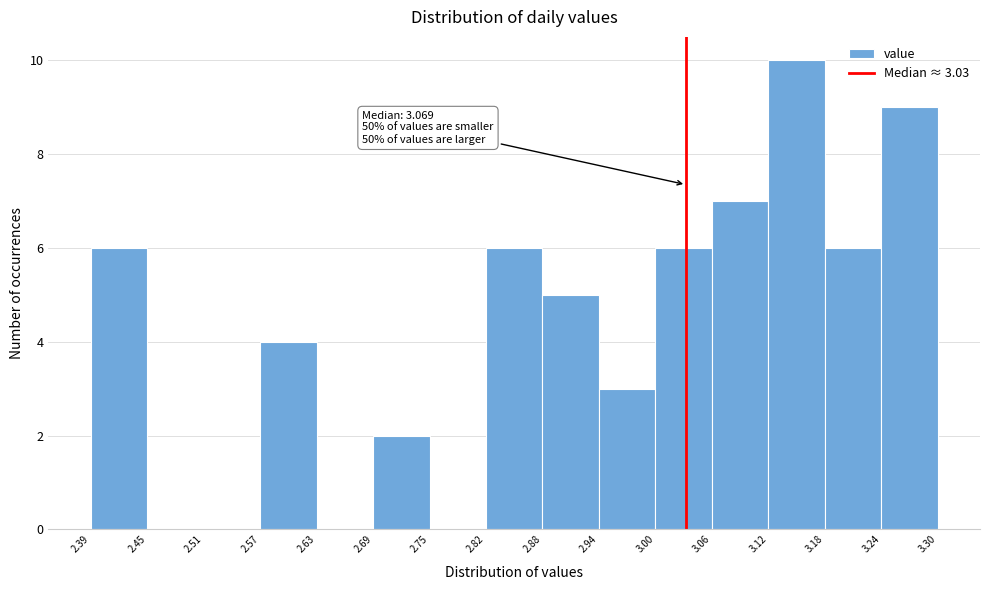

Which range on the x-axis has the tallest bar?

3.12 to 3.18